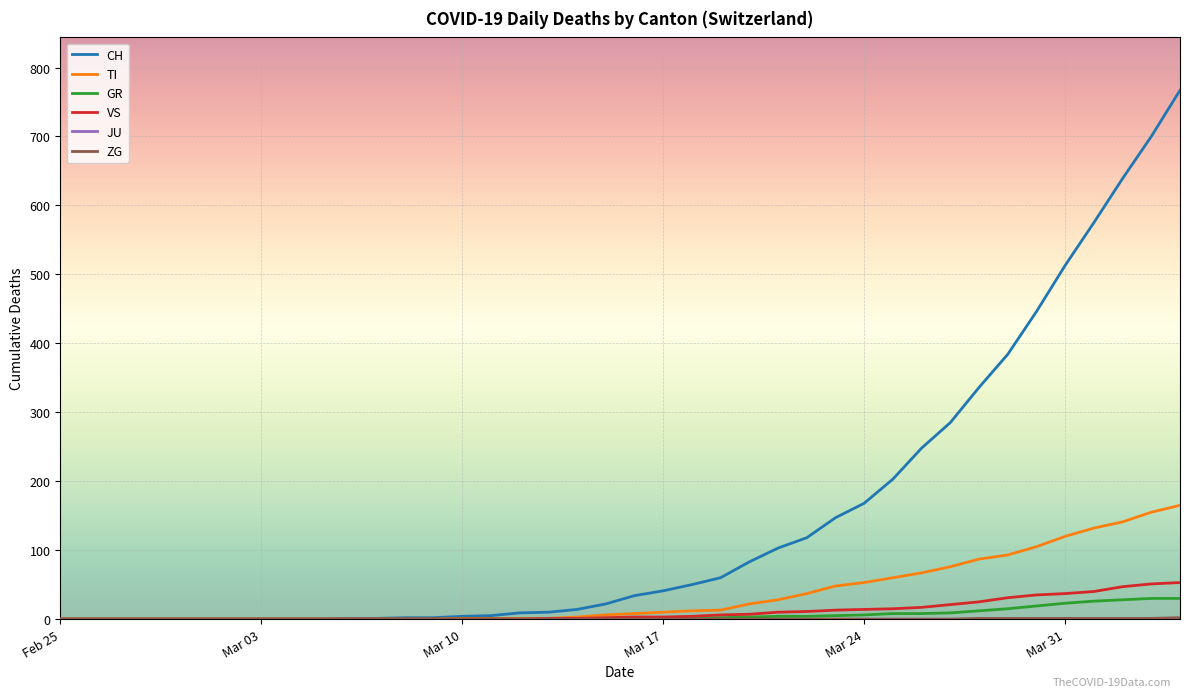

Which series has the widest spread of values?

CH